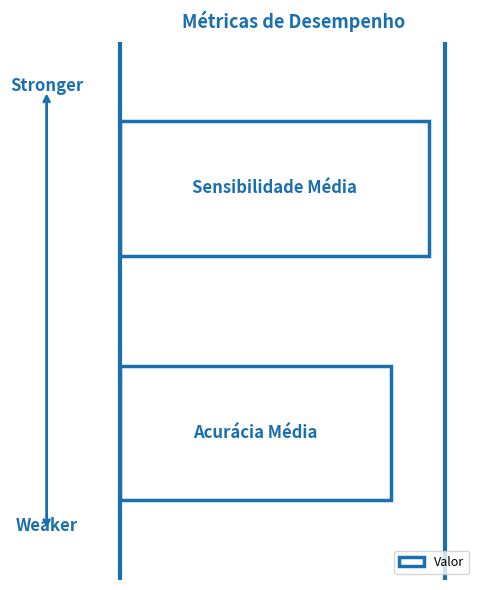

Does the chart contain any negative values?

No